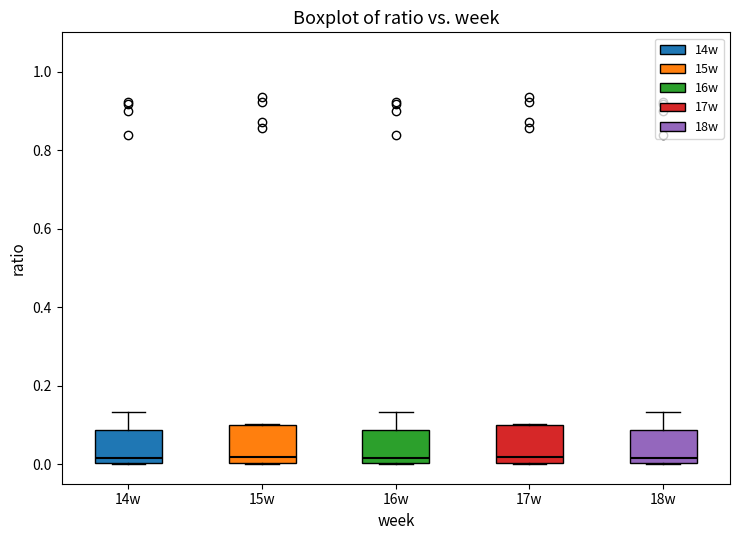

Reading left to right, transcribe this box plot: for each box, give where its median line is, the range the box spans, and where its two whiskers end, as read against the y-axis. The values are not printed on the chart, so give them approximately, as read against the axis.

14w: median 0.02, box 0.00 to 0.08, whiskers 0.00 to 0.14
15w: median 0.02, box 0.00 to 0.10, whiskers 0.00 to 0.10
16w: median 0.02, box 0.00 to 0.08, whiskers 0.00 to 0.14
17w: median 0.02, box 0.00 to 0.10, whiskers 0.00 to 0.10
18w: median 0.02, box 0.00 to 0.08, whiskers 0.00 to 0.14